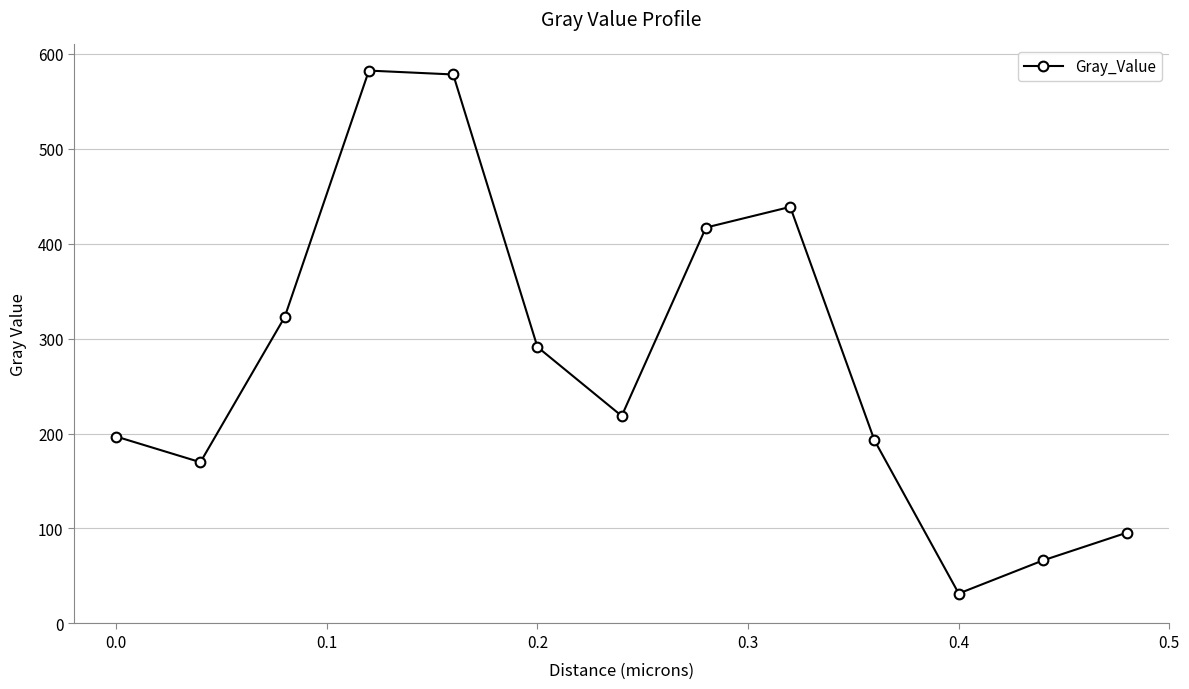

True or false: the data has more than 2 interior local peaks.

False